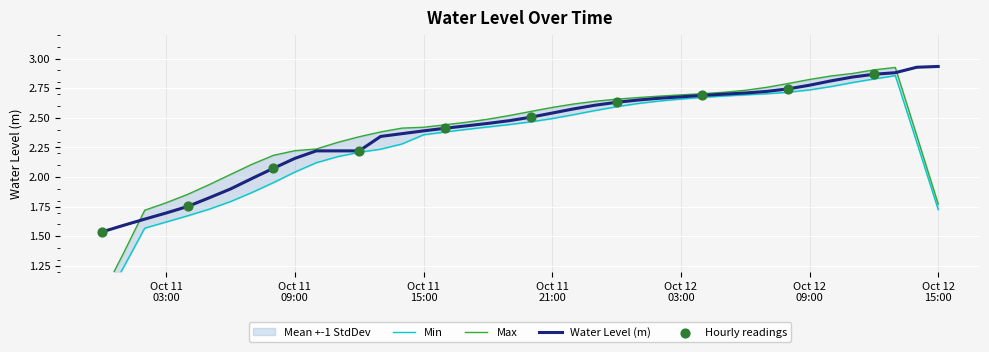

What is the change in value from 2024-10-11 02:00:00 to 2024-10-12 09:00:00?

+1.1